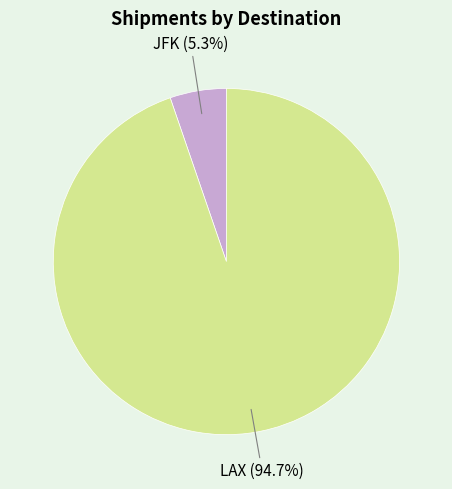

What is the smallest slice in the pie chart?

JFK